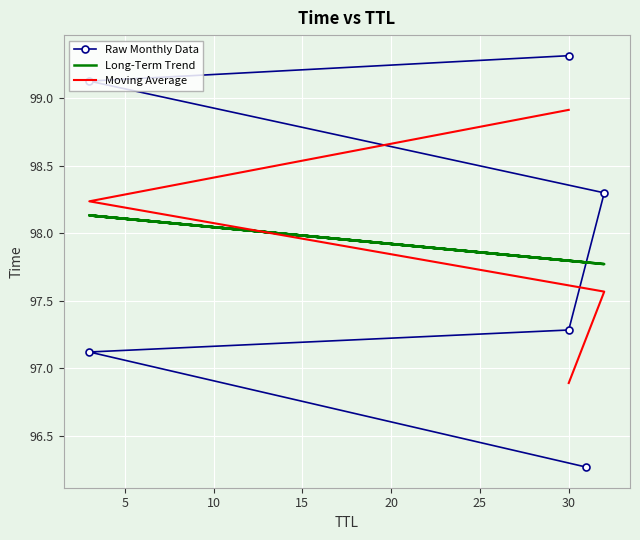

Reading left to right, transcribe all the data shown in this chart.

31=96.3	3=97.1	30=97.3	32=98.3	3=99.1	30=99.3